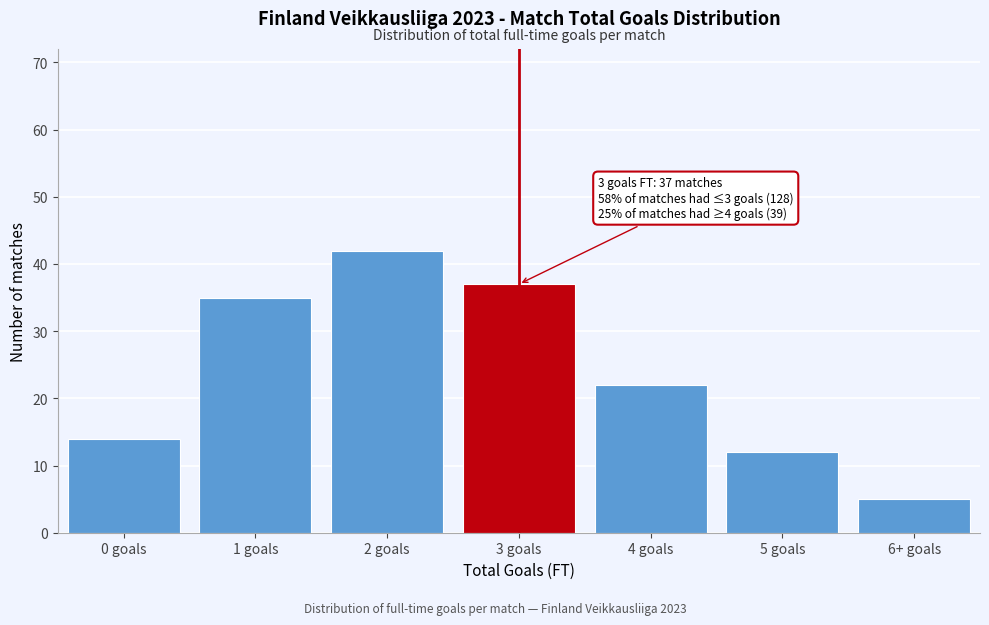

Reading right to left, list all the values displayed in this chart.

6+ goals=5	5 goals=12	4 goals=22	3 goals=37	2 goals=42	1 goals=35	0 goals=14